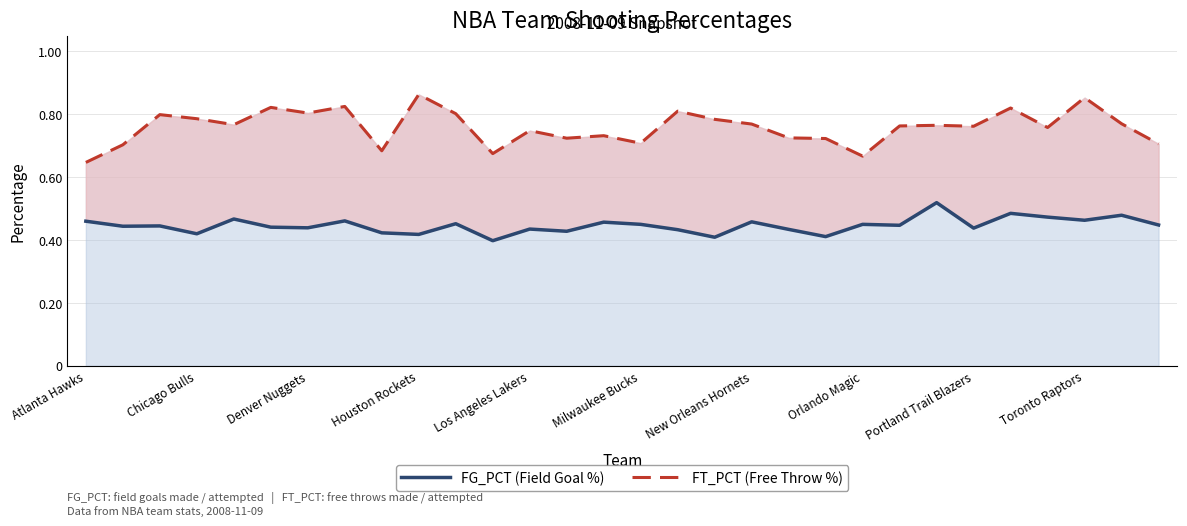

How many data points does each series have?

30